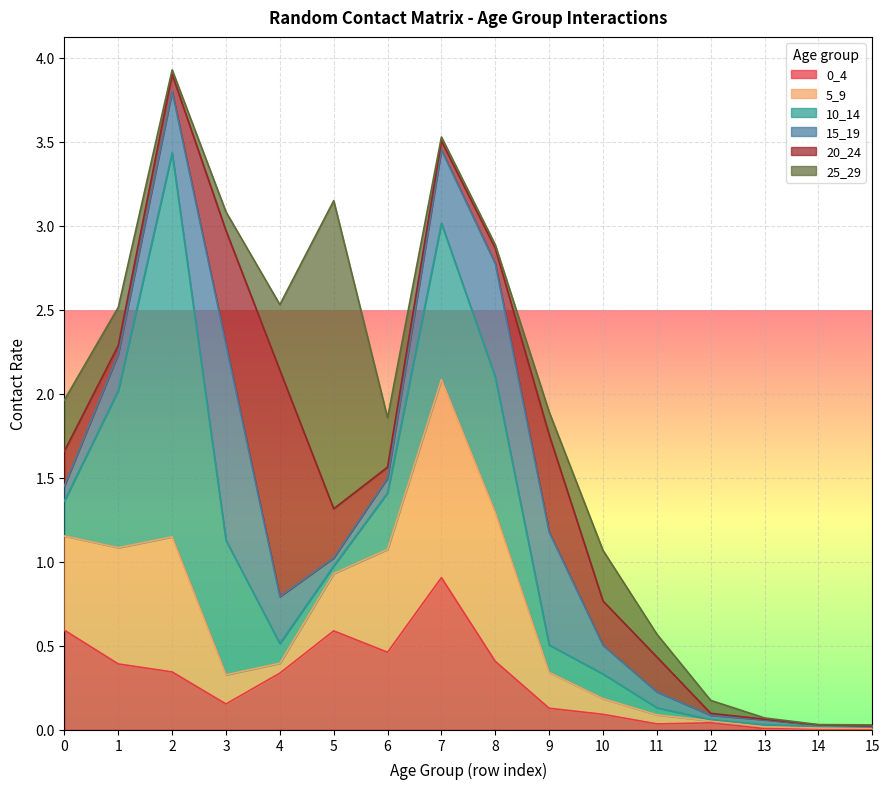

Reading left to right, extract all data points from this chart.

0_4: 0=0.6	1=0.4	2=0.3	3=0.2	4=0.3	5=0.6	6=0.5	7=0.9	8=0.4	9=0.1	10=0.1	11=0.0	12=0.0	13=0.0	14=0.0	15=0.0
5_9: 0=0.6	1=0.7	2=0.8	3=0.2	4=0.1	5=0.3	6=0.6	7=1.2	8=0.9	9=0.2	10=0.1	11=0.1	12=0.0	13=0.0	14=0.0	15=0.0
10_14: 0=0.2	1=0.9	2=2.3	3=0.8	4=0.1	5=0.0	6=0.3	7=0.9	8=0.8	9=0.2	10=0.1	11=0.0	12=0.0	13=0.0	14=0.0	15=0.0
15_19: 0=0.1	1=0.2	2=0.4	3=1.2	4=0.3	5=0.0	6=0.1	7=0.4	8=0.7	9=0.7	10=0.2	11=0.1	12=0.0	13=0.0	14=0.0	15=0.0
20_24: 0=0.2	1=0.1	2=0.1	3=0.7	4=1.3	5=0.3	6=0.1	7=0.1	8=0.1	9=0.6	10=0.3	11=0.2	12=0.0	13=0.0	14=0.0	15=0.0
25_29: 0=0.3	1=0.2	2=0.0	3=0.1	4=0.4	5=1.8	6=0.3	7=0.0	8=0.0	9=0.1	10=0.3	11=0.1	12=0.1	13=0.0	14=0.0	15=0.0